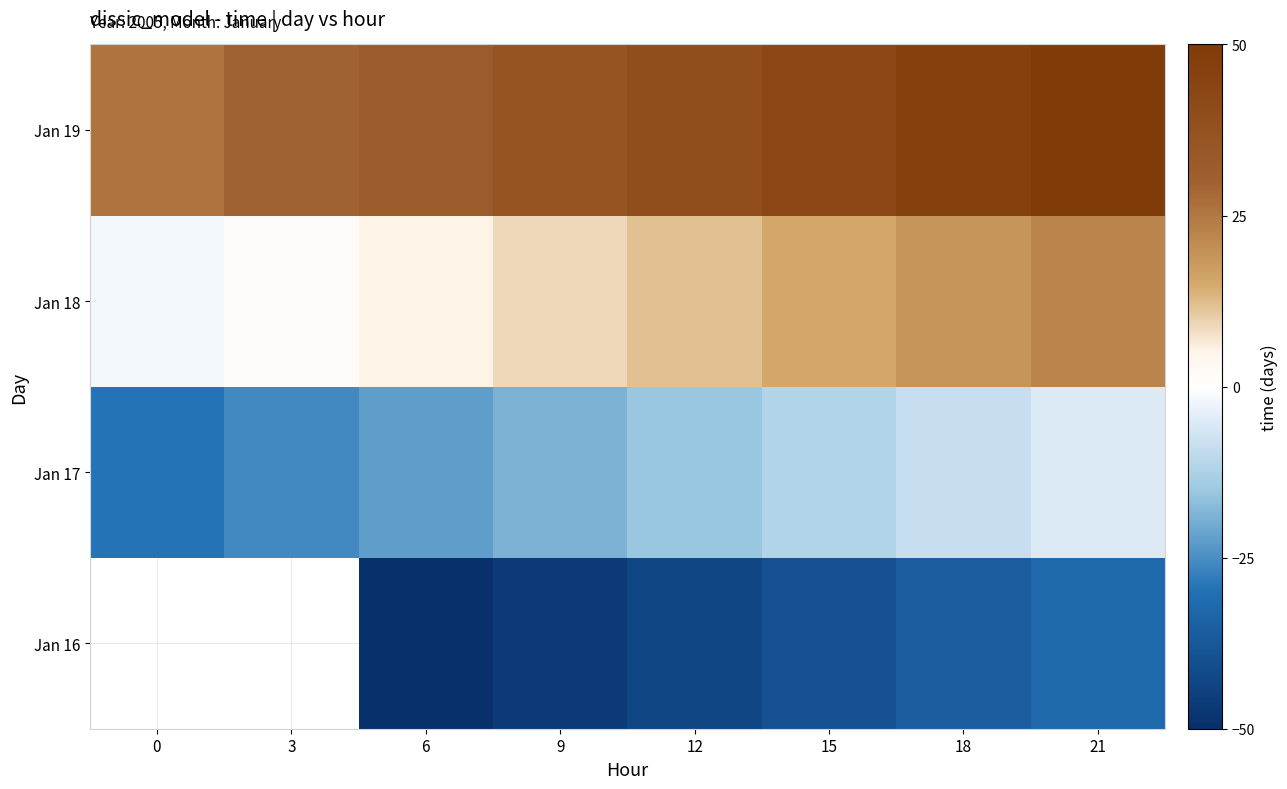

Which label corresponds to the largest value in the chart?

21